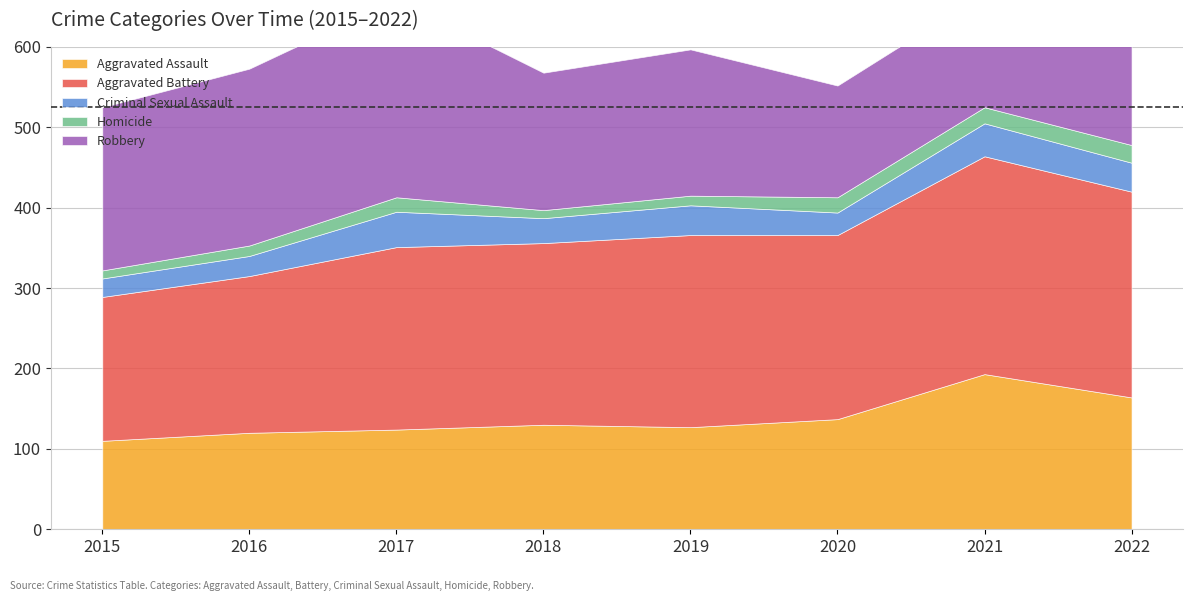

The value of Criminal Sexual Assault at 2022 is 57. True or false?

False